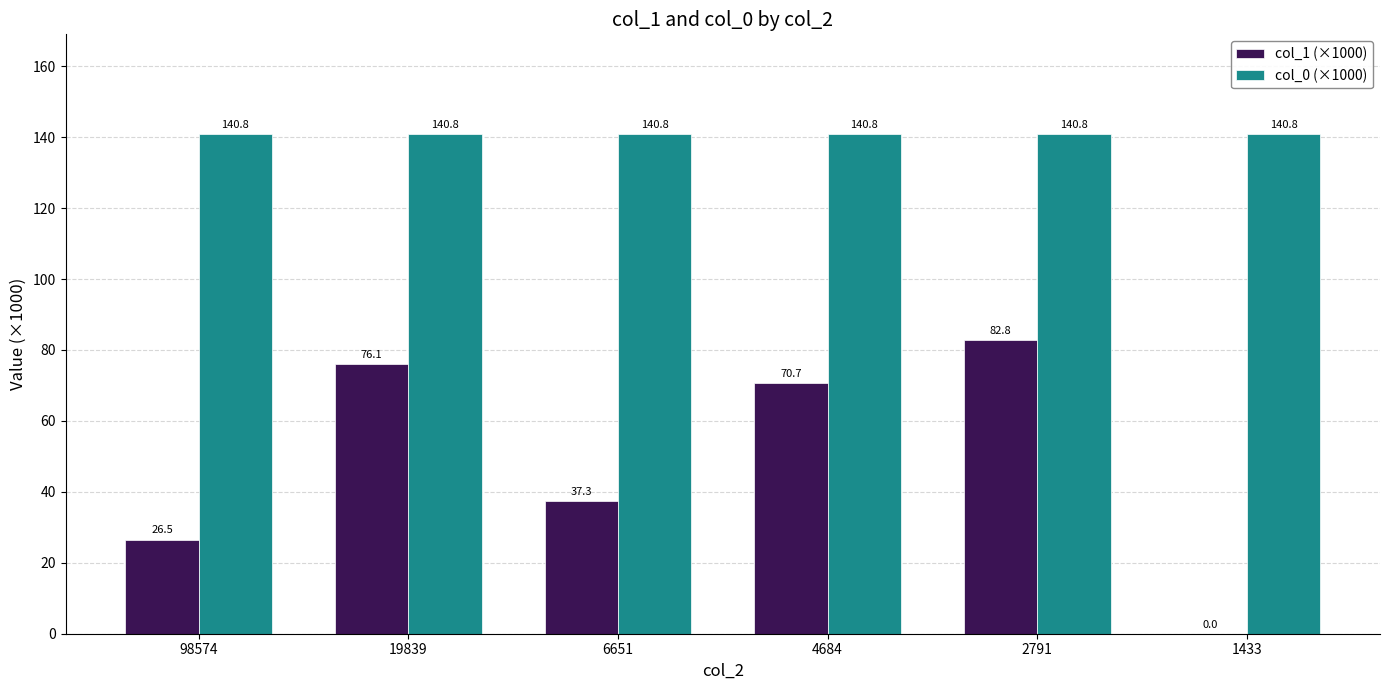

At which category is the sum across all series the highest?

2791